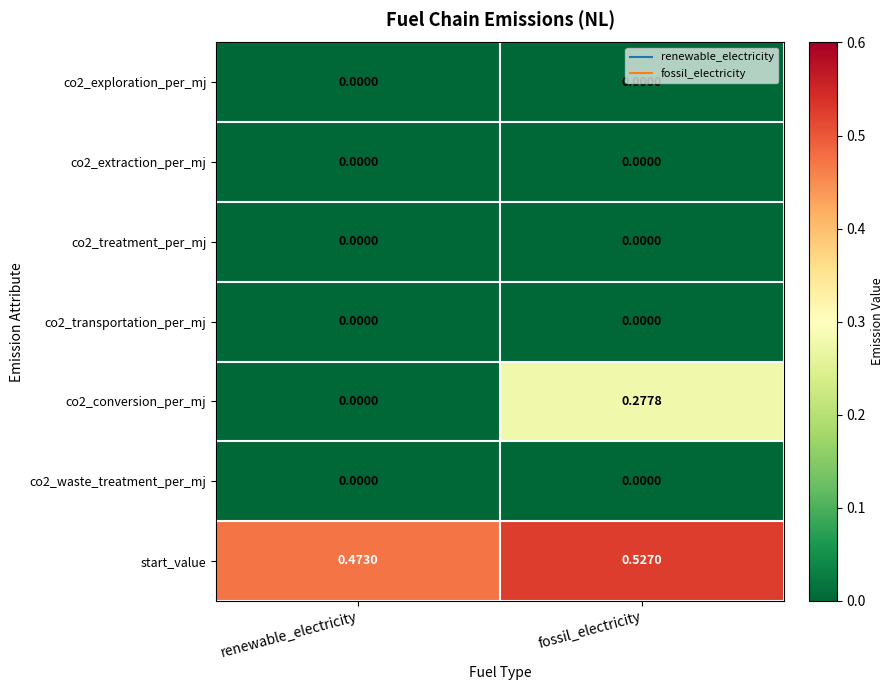

Which label corresponds to the largest value in the chart?

fossil_electricity